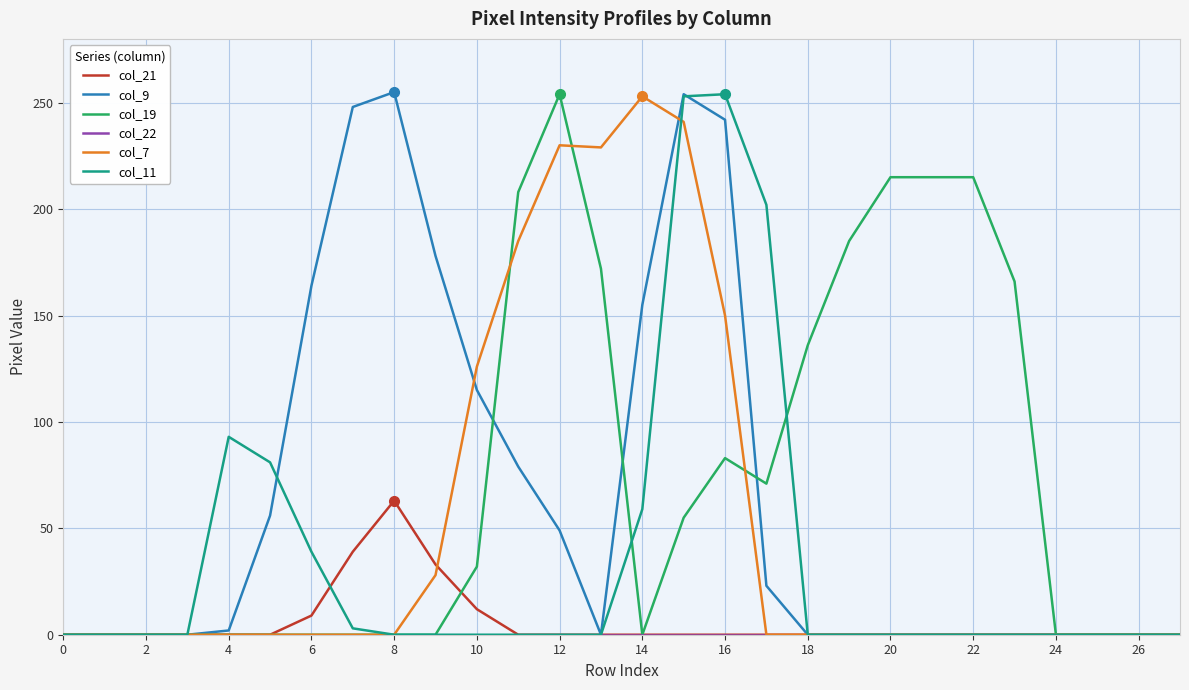

How many lines are shown in the chart?

6